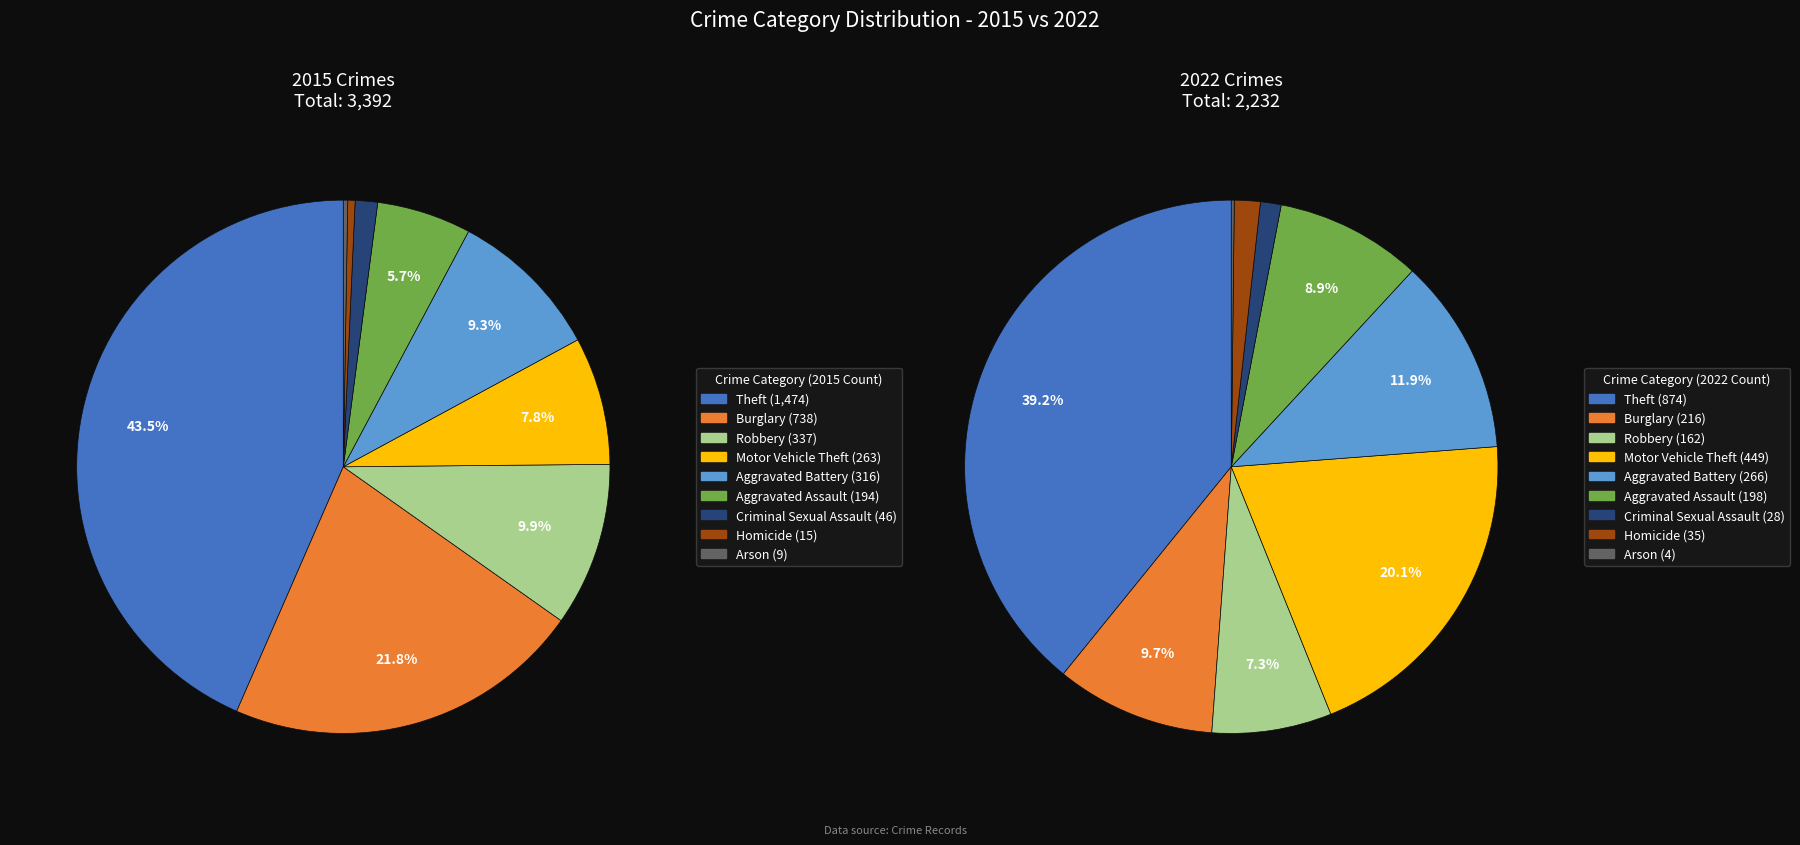

Is values_2015 the majority of the pie?

No